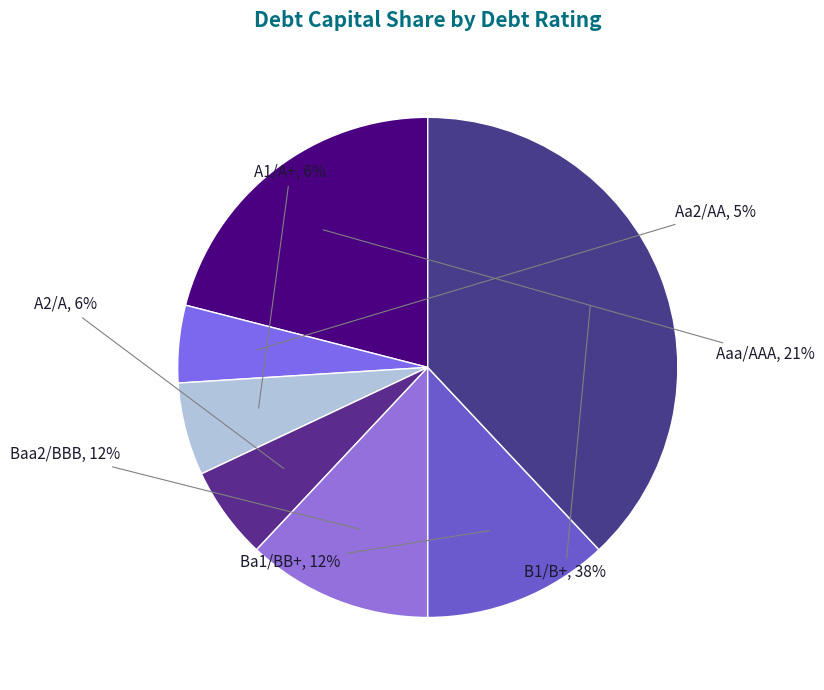

Which slice is the largest?

B1/B+